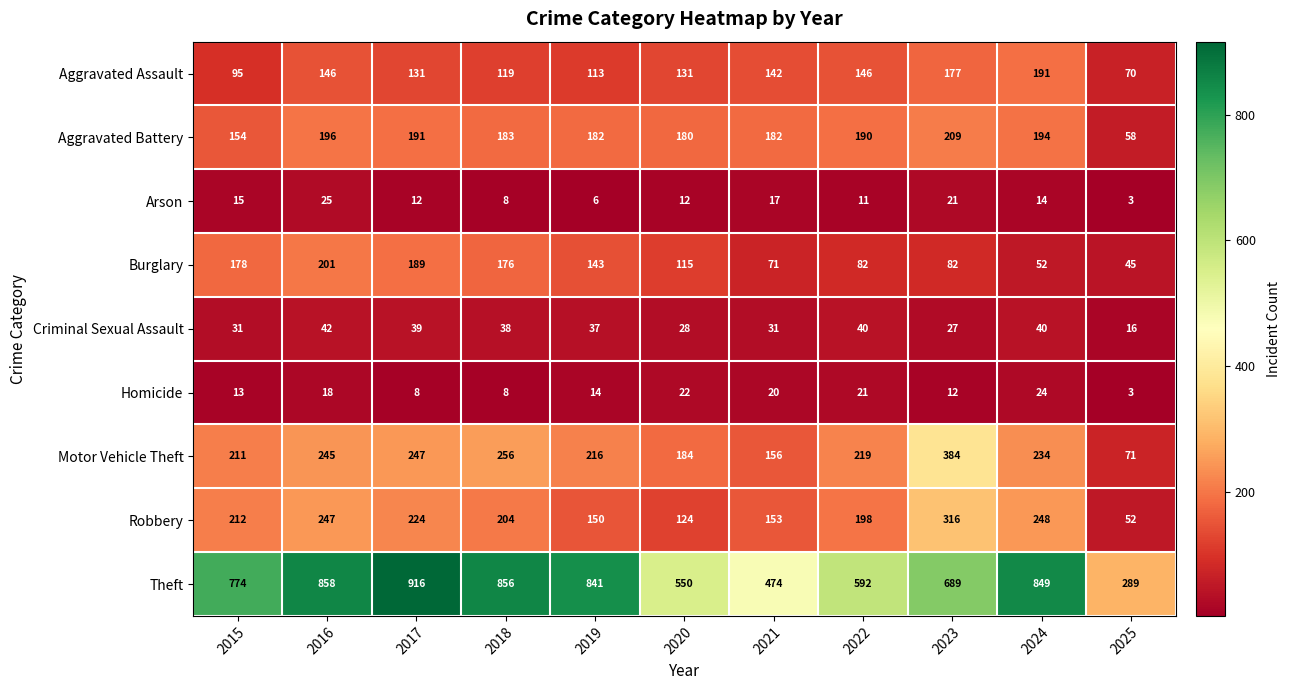

What is the smallest value displayed?

3